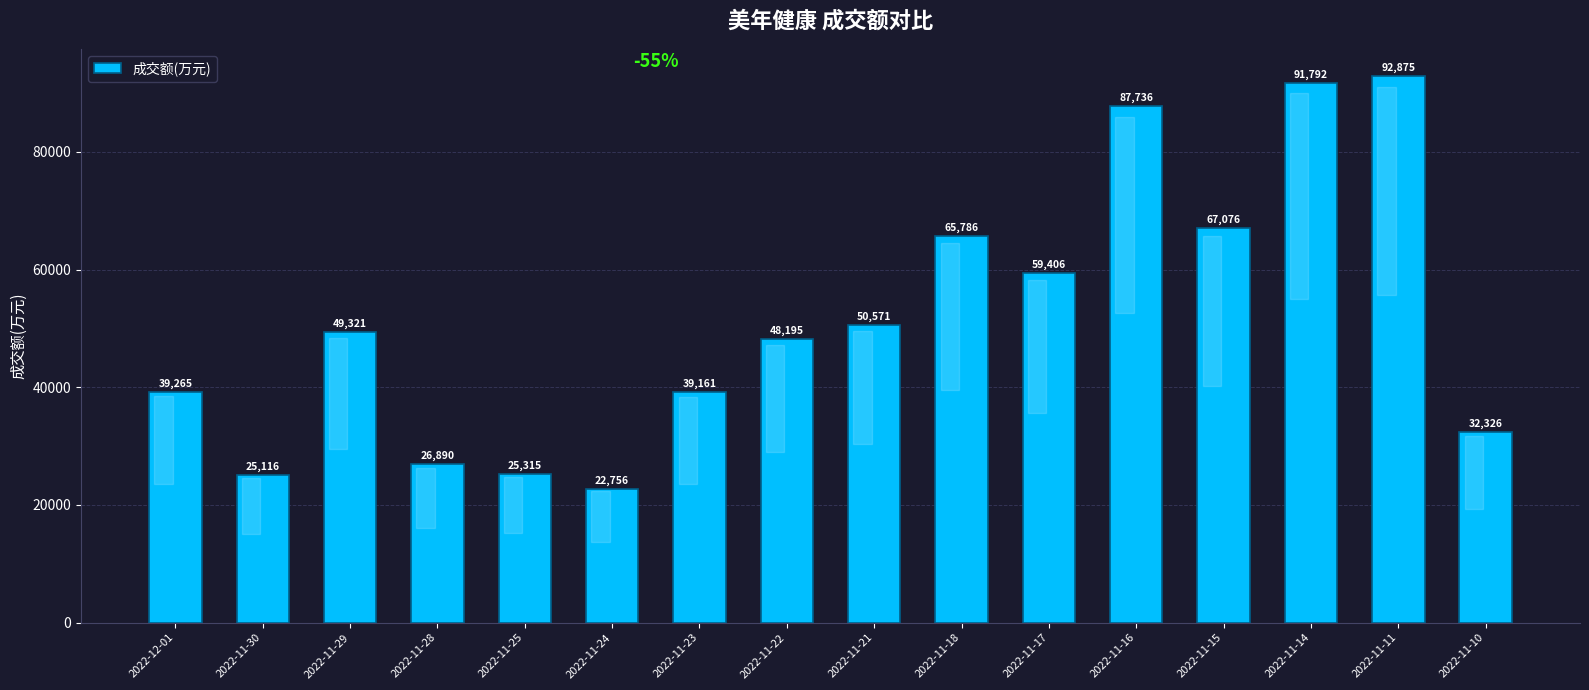

What is the average value?

51474